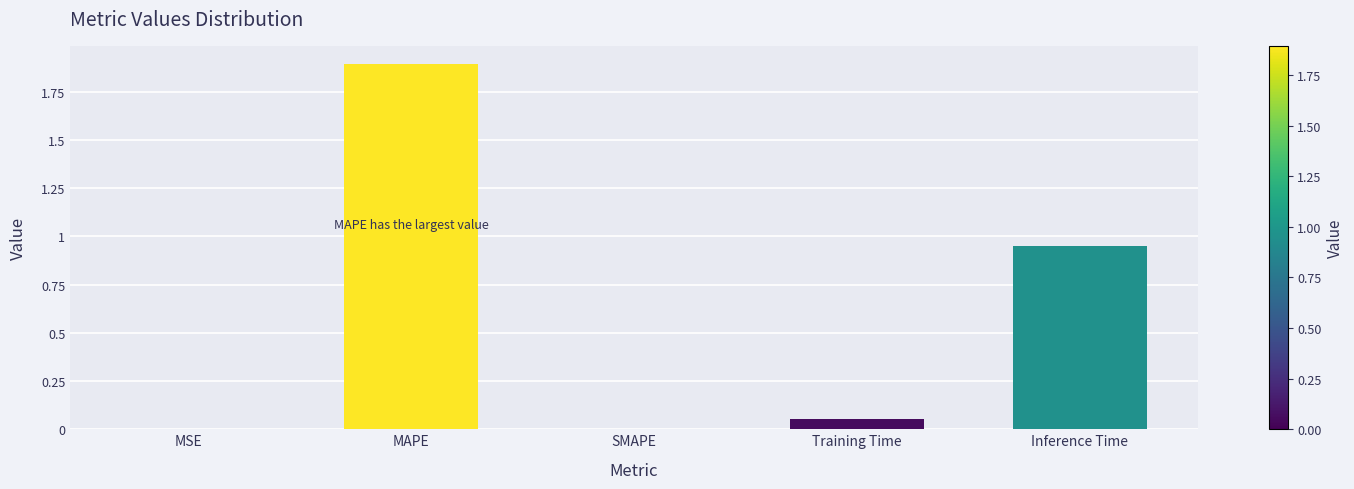

The chart shows a value of 0.0 at MSE. True or false?

True